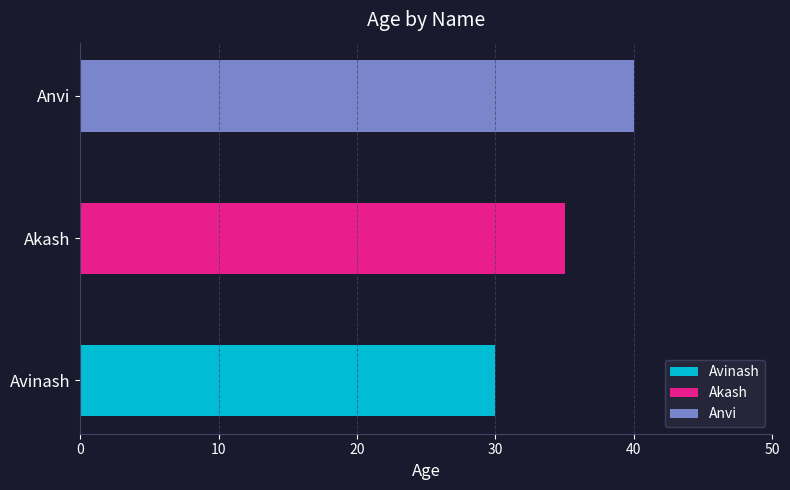

True or false: the data shows 46 at Akash.

False